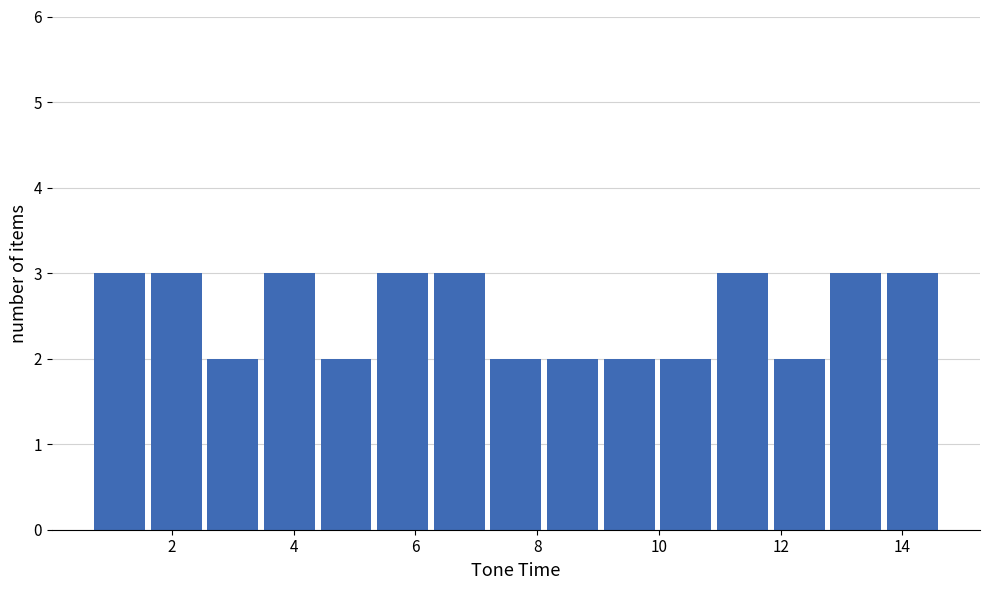

How tall is the bar that spans 11.0 to 11.8 on the x-axis? Neither the bar edges nor the heights are printed on the chart, so give them approximately, as read against the axes.

3